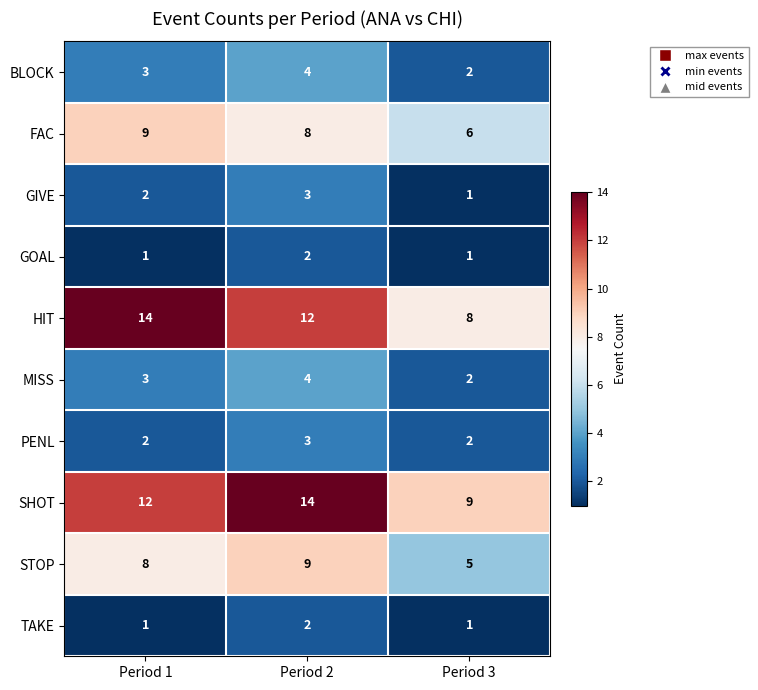

The GIVE series shows 3 at Period 2. True or false?

True